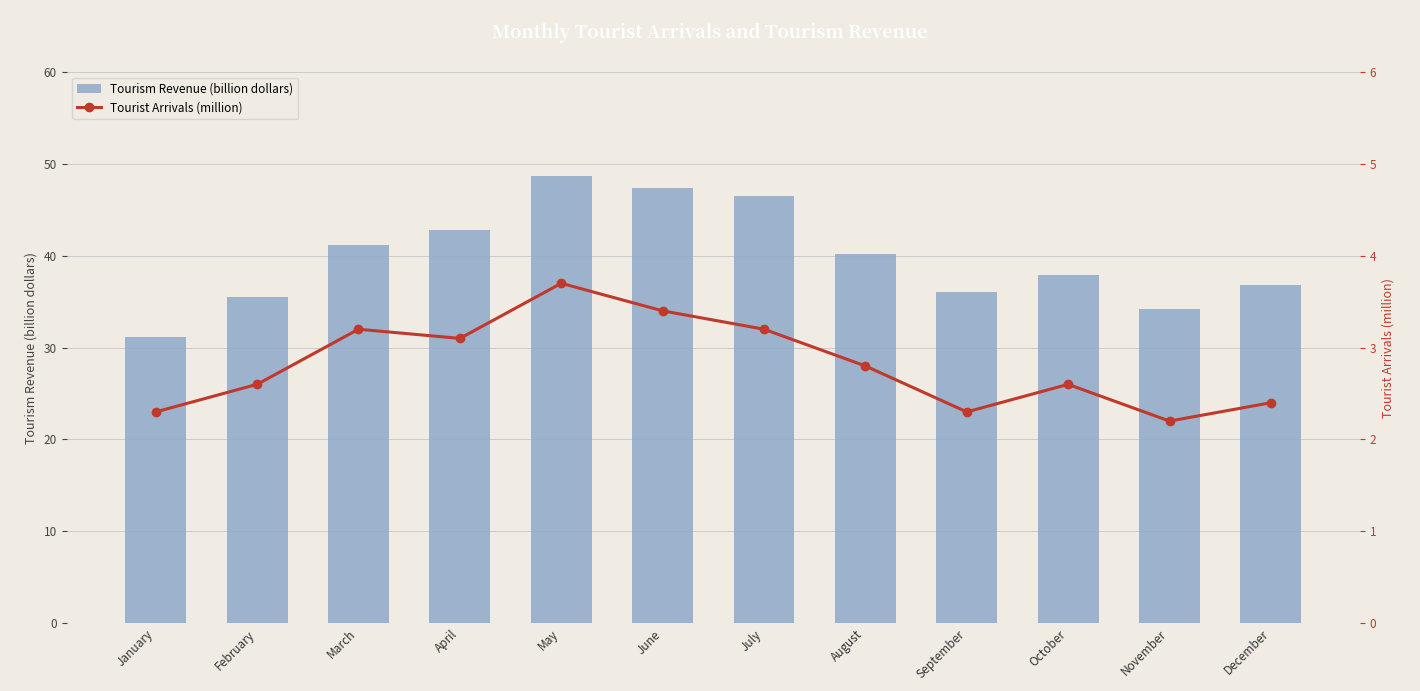

What is the greatest value displayed?

48.7